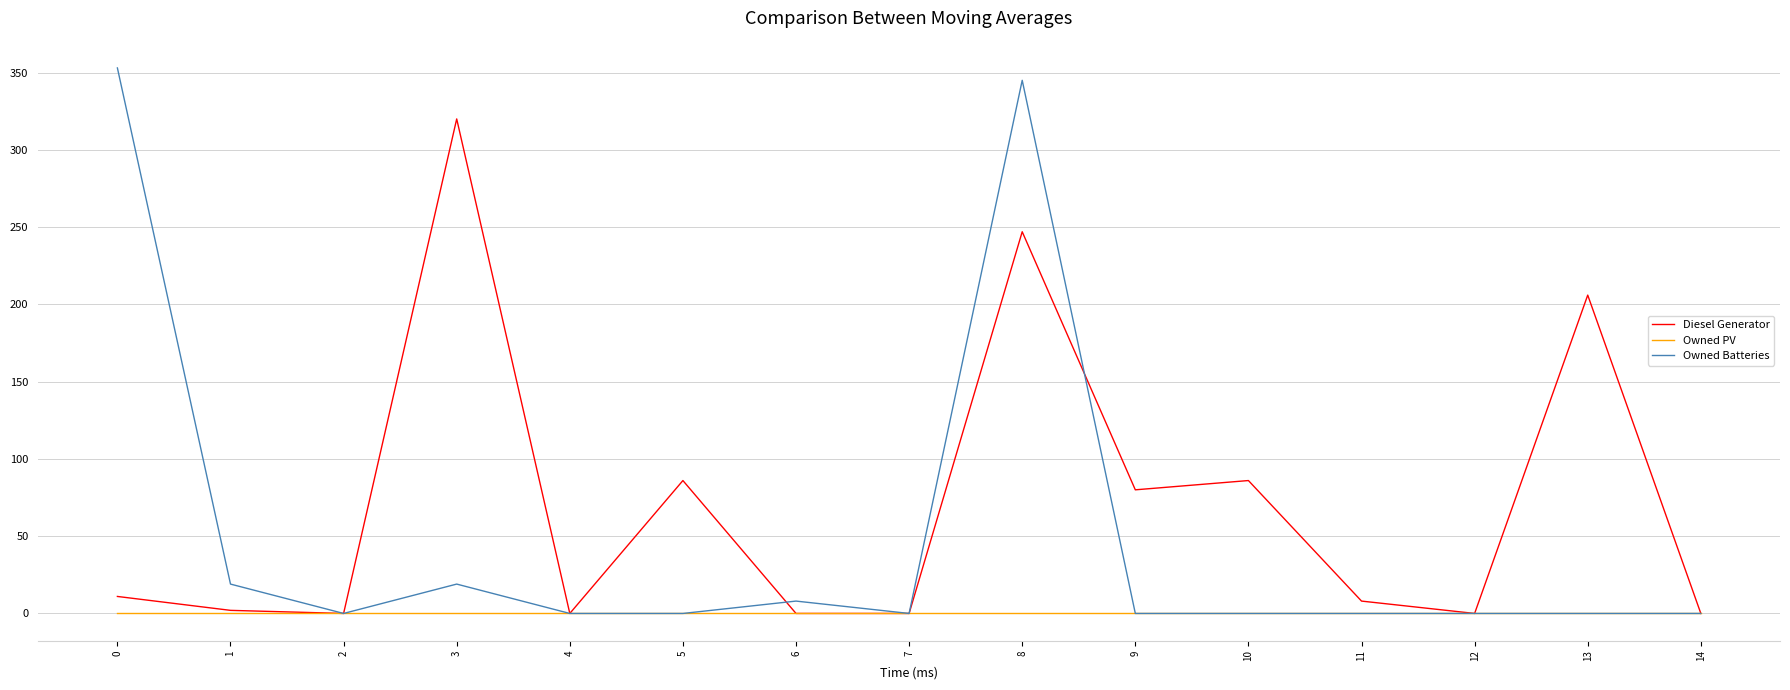

How many lines are shown in the chart?

3